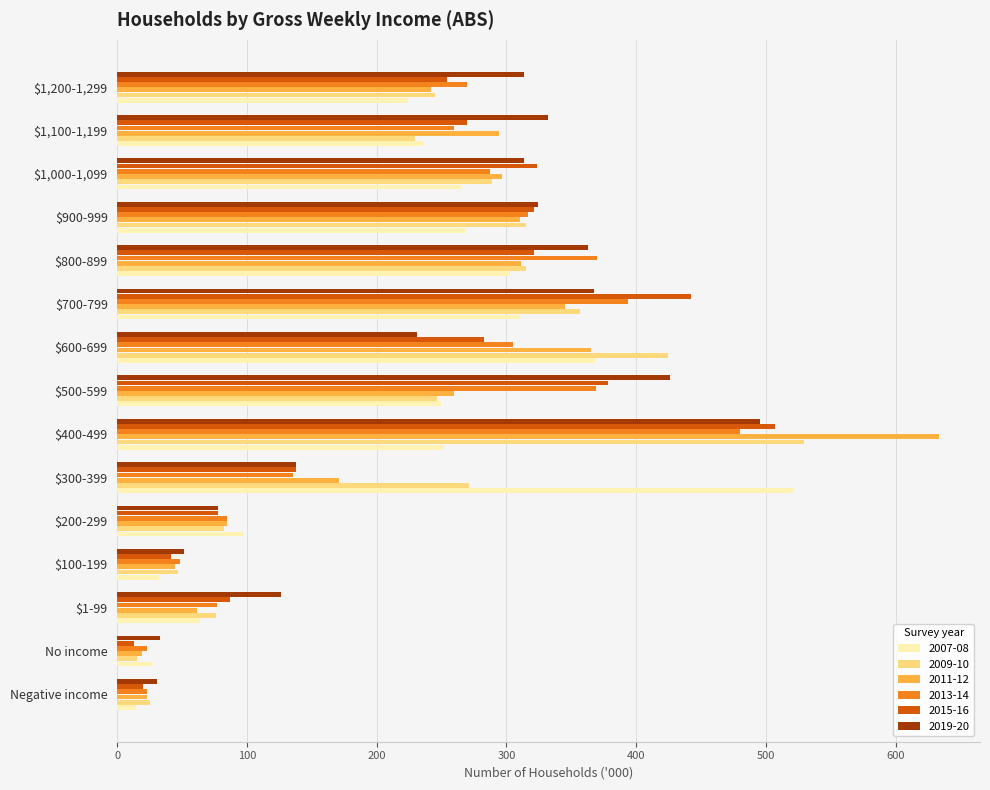

What is the sum of all 2019-20 values?

3622.8